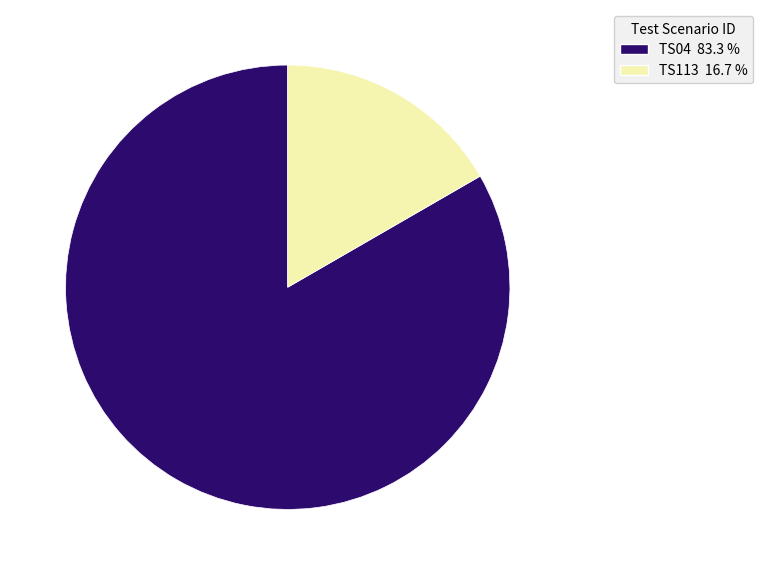

The TS113 slice represents 17% of the pie. True or false?

True